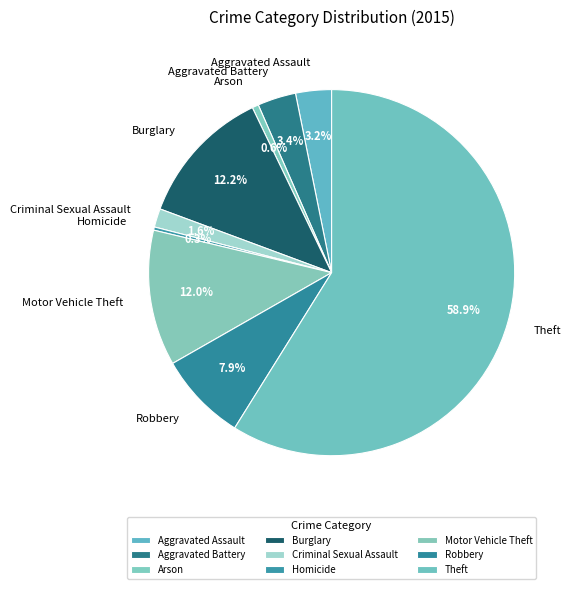

Which slice is the largest?

Theft